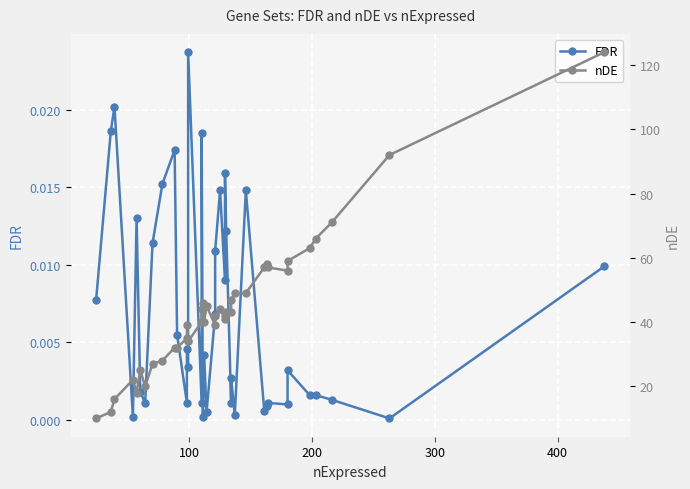

Which series has the largest total across all categories?

nDE